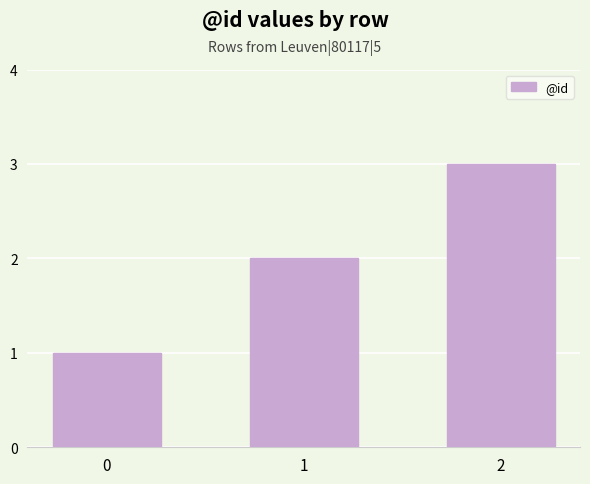

Rank the categories by value from lowest to highest.

0, 1, 2